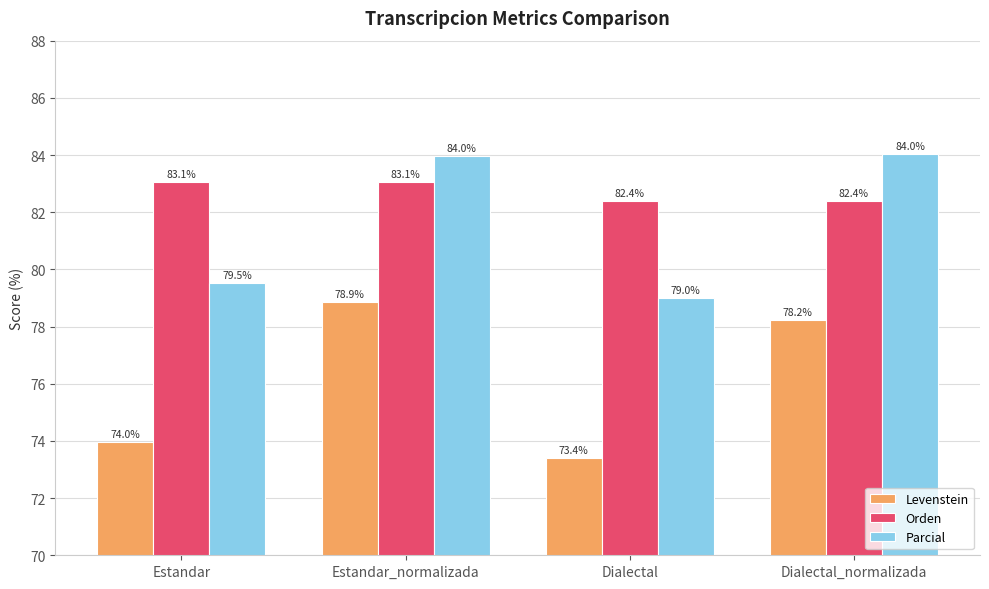

Reading left to right, list all the values displayed in this chart.

Levenstein: 74.0	78.9	73.4	78.2
Orden: 83.1	83.1	82.4	82.4
Parcial: 79.5	84.0	79.0	84.0